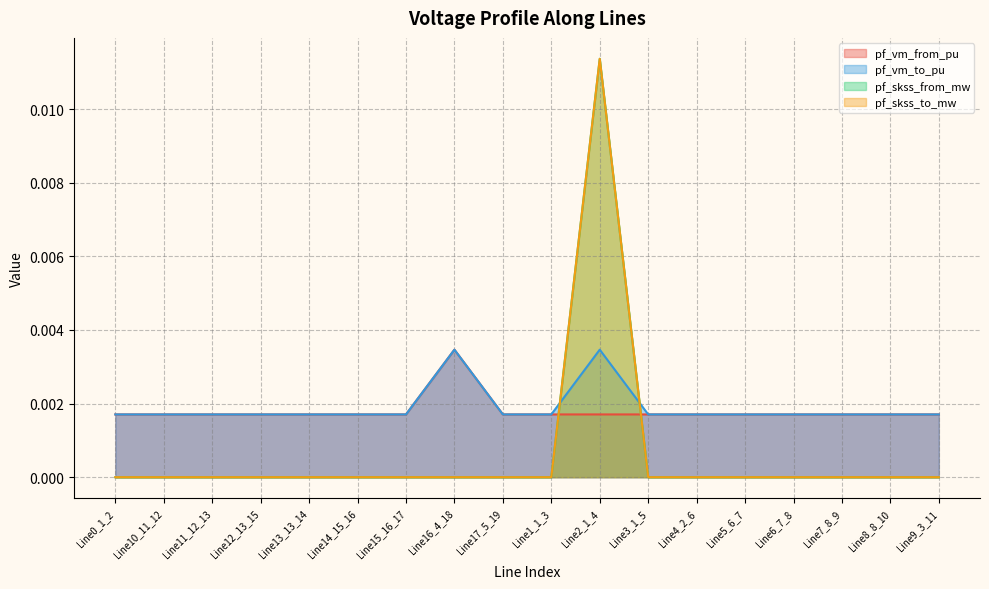

What position from the right is Line7_8_9?

3